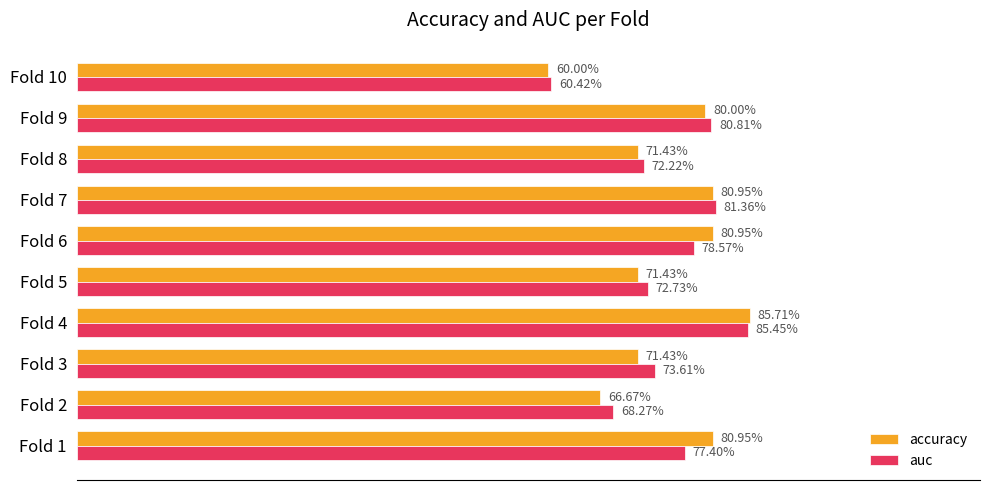

What are all the series names shown in the legend?

accuracy, auc